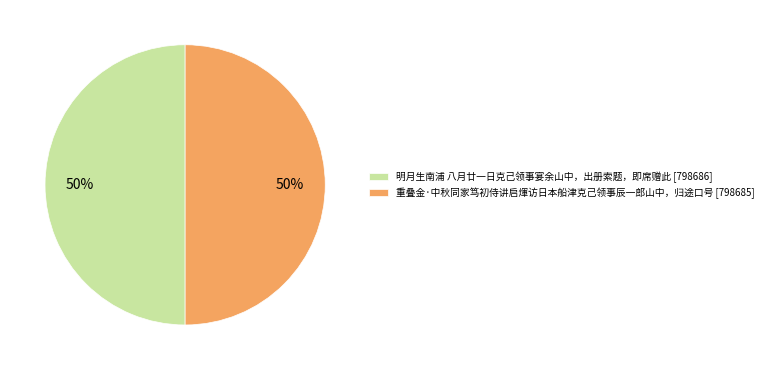

Count the number of slices in the pie.

2